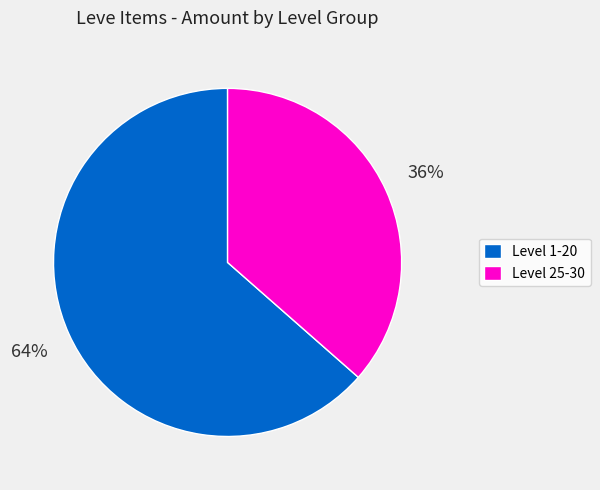

Rank the categories by value from highest to lowest.

Level 1-20, Level 25-30